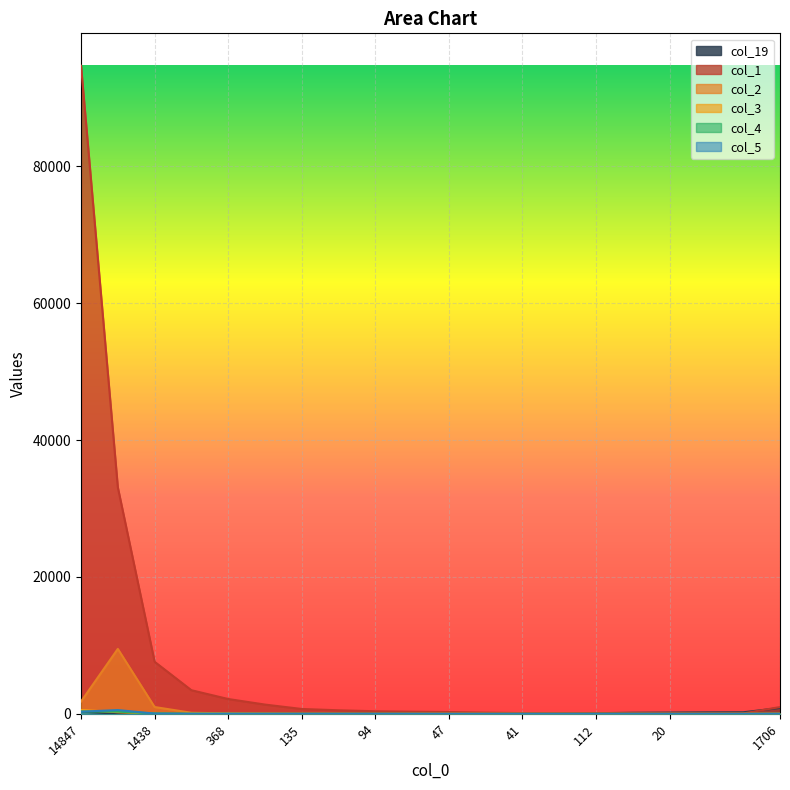

Is the value of col_5 at 3153 greater than the value of col_1 at 517?

No